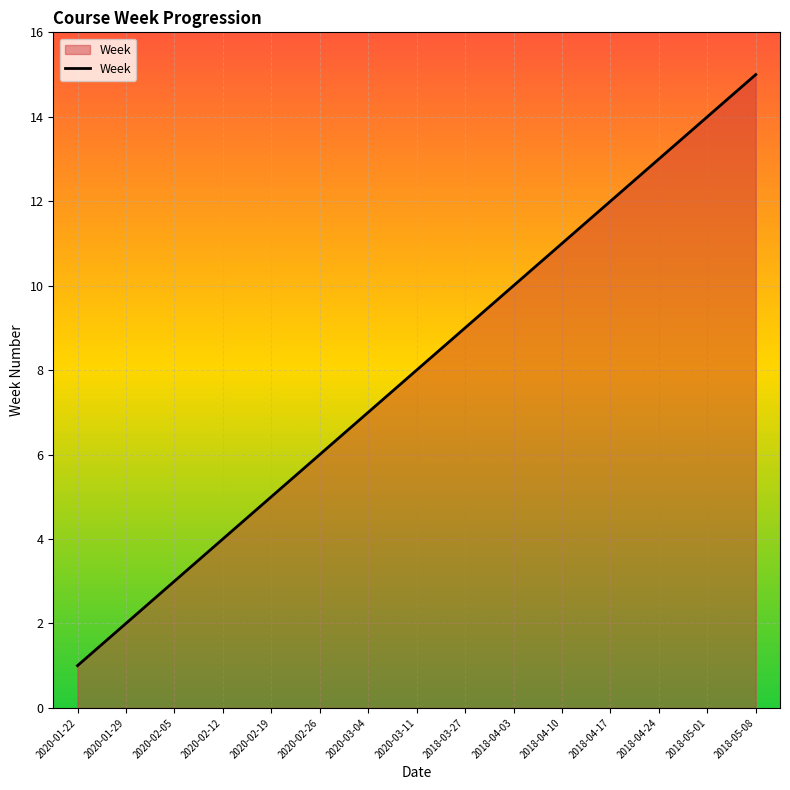

What position from the left is 2018-05-01?

14